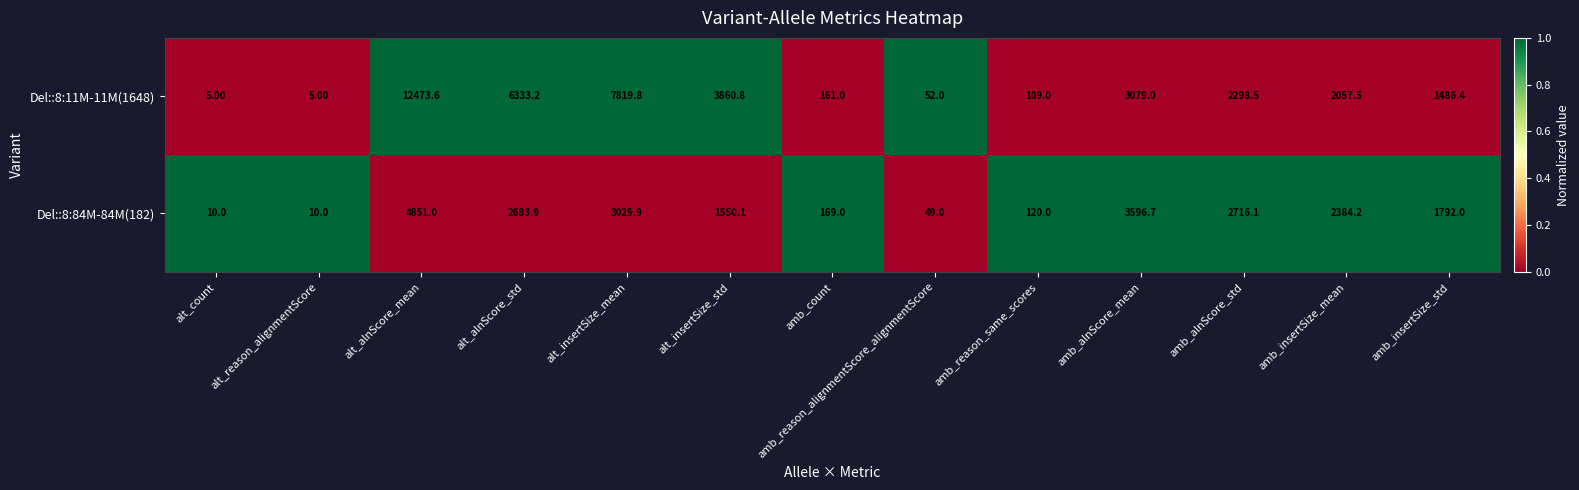

What is the sum of all Del::8:11M-11M(1648) values?

39740.8